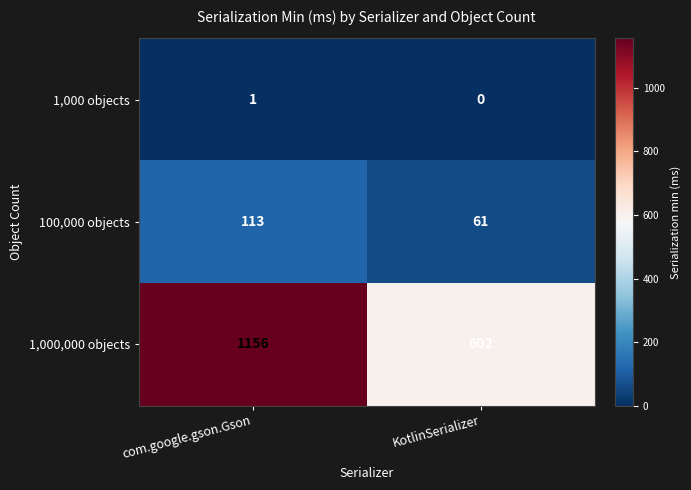

Between com.google.gson.Gson and KotlinSerializer, which series saw the biggest shift?

1,000,000 objects